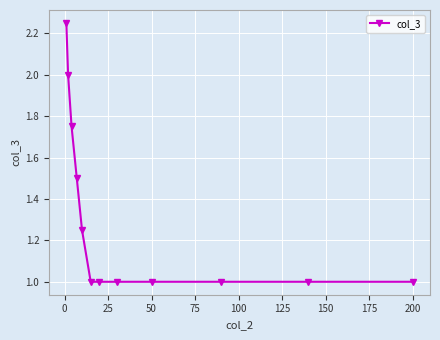

What is the average value?

1.3